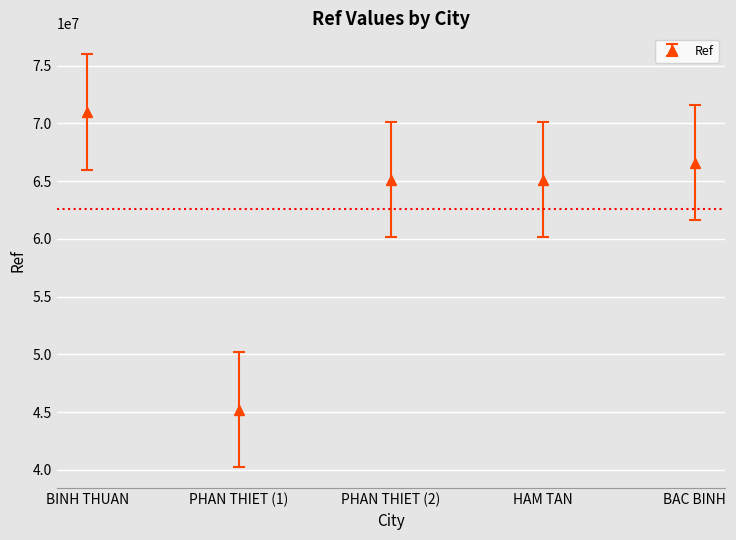

What is the label of the 4th point from the left?

HAM TAN